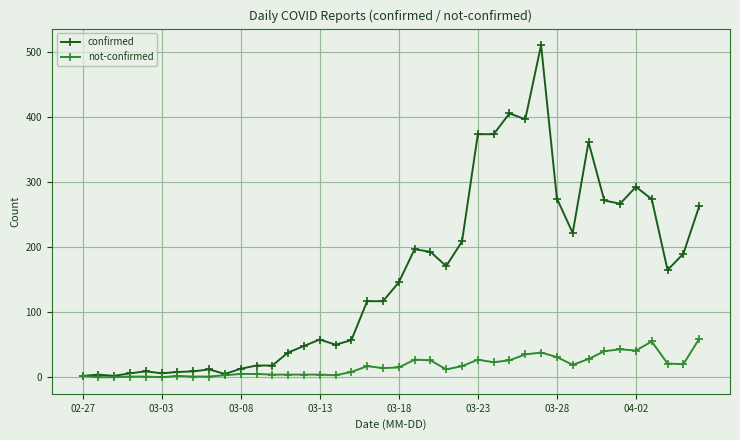

What is the sum of all confirmed values?

6158